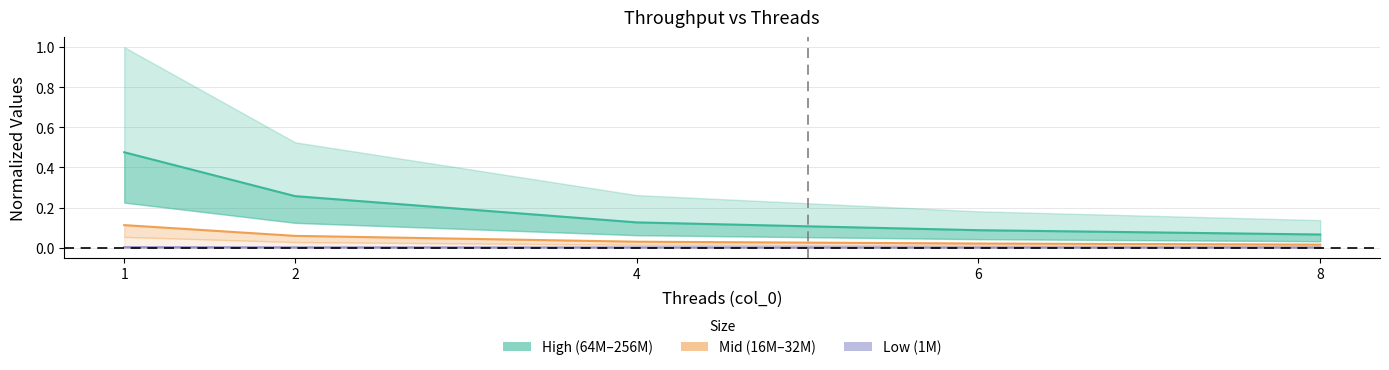

True or false: 1000000_line has a value of 0.0 at 4.

False